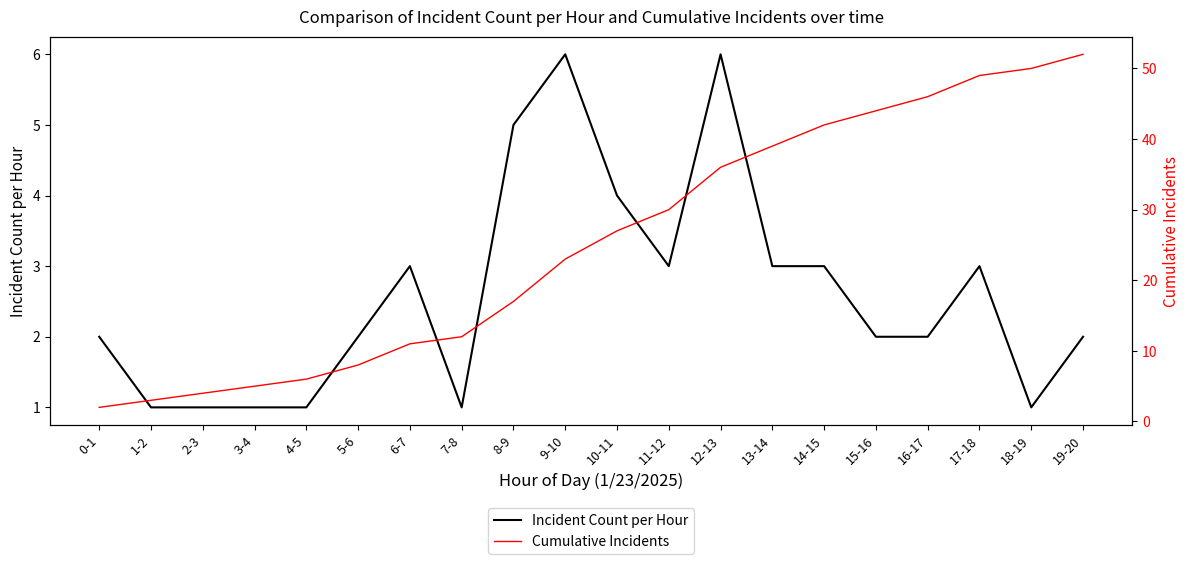

What position from the right is 18-19?

2